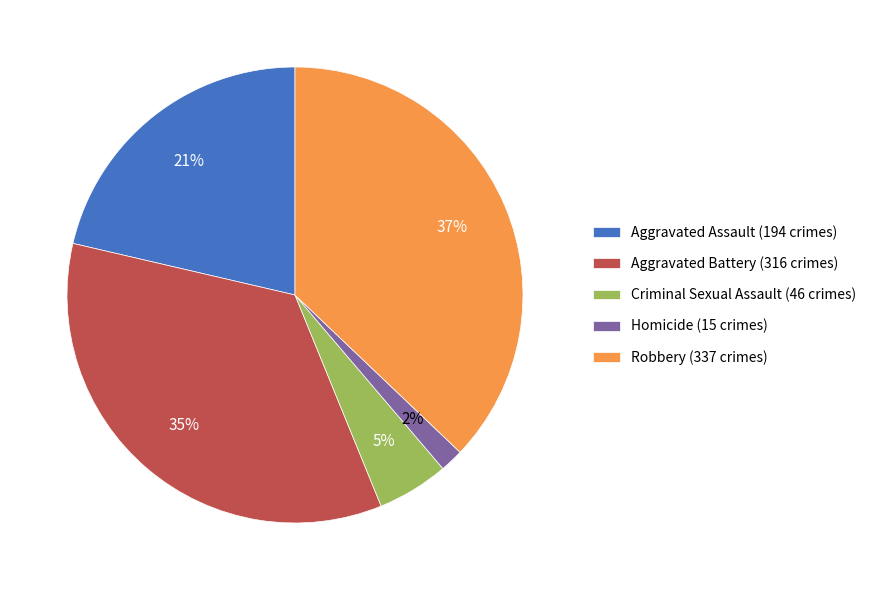

Rank the categories by value from lowest to highest.

Homicide, Criminal Sexual Assault, Aggravated Assault, Aggravated Battery, Robbery